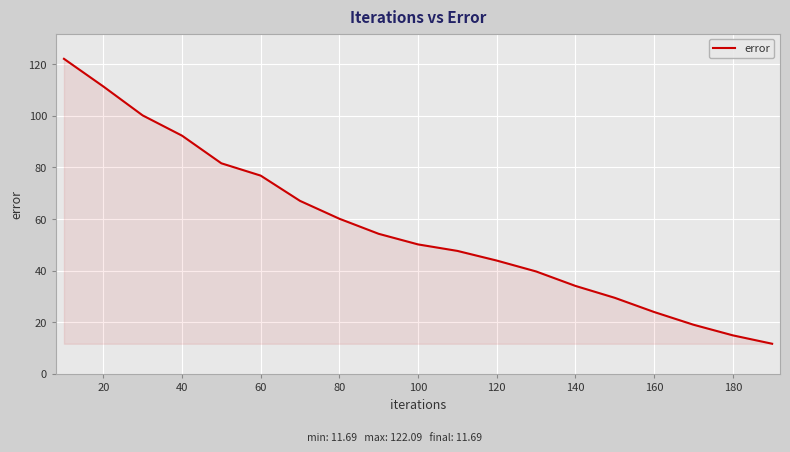

What is the greatest value displayed?

122.1